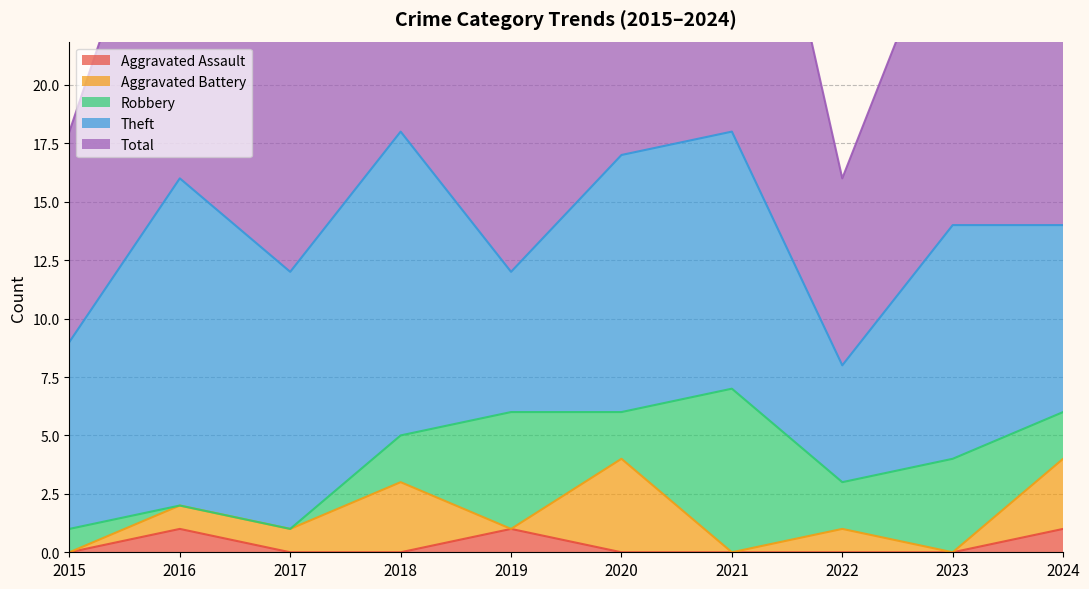

What is the minimum value for Theft?

5